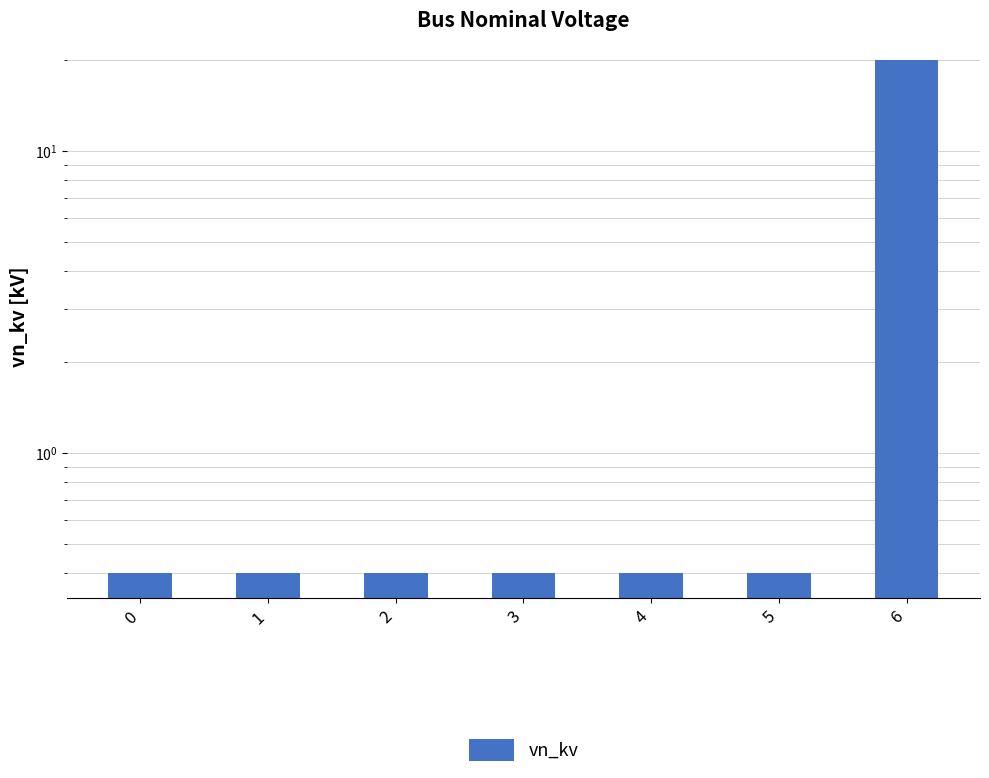

The chart shows a value of 0.4 at 1. True or false?

True